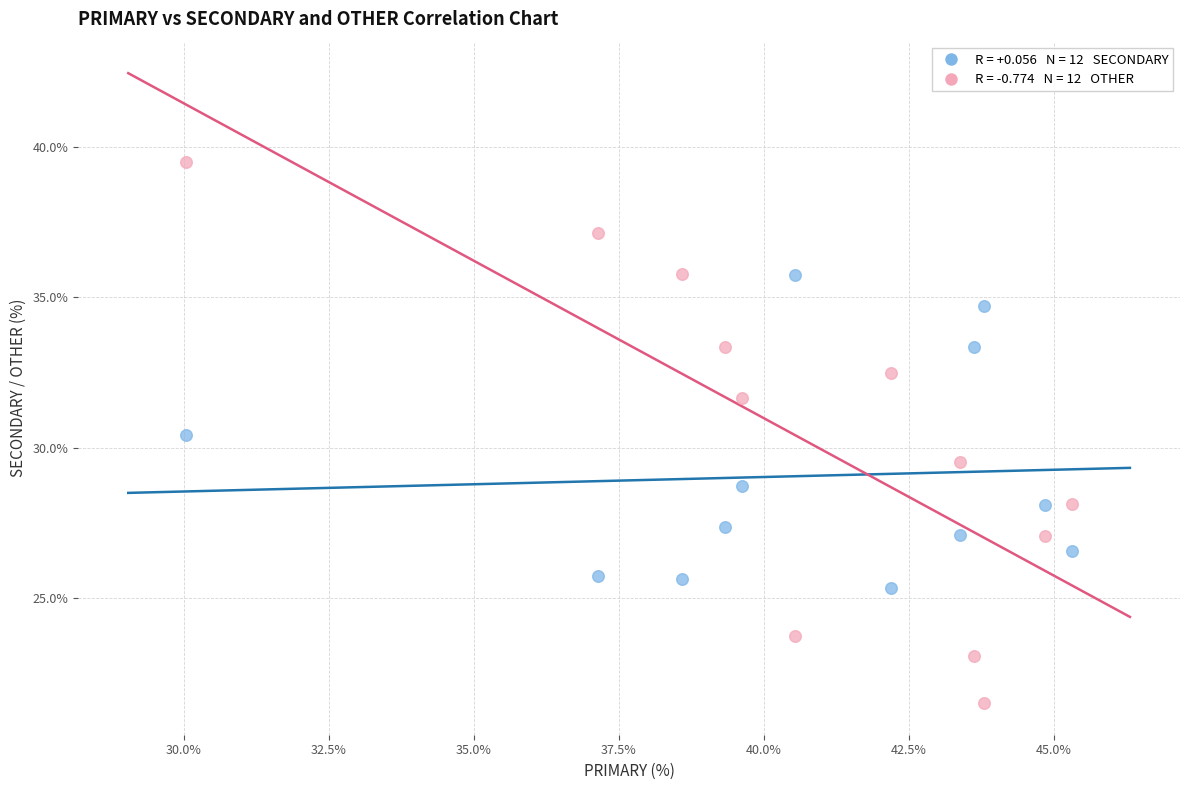

Across all data points, what is the range of Y values (max minus min)?

18.0